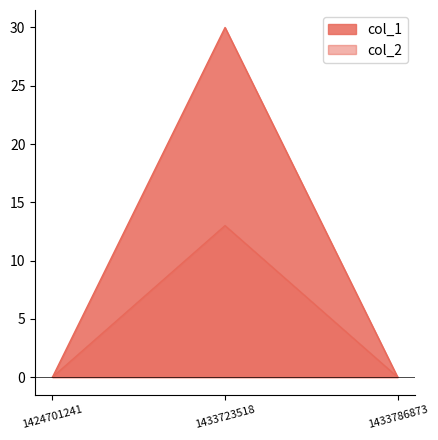

Is it true that col_2 equals 7 at 1433786873?

False